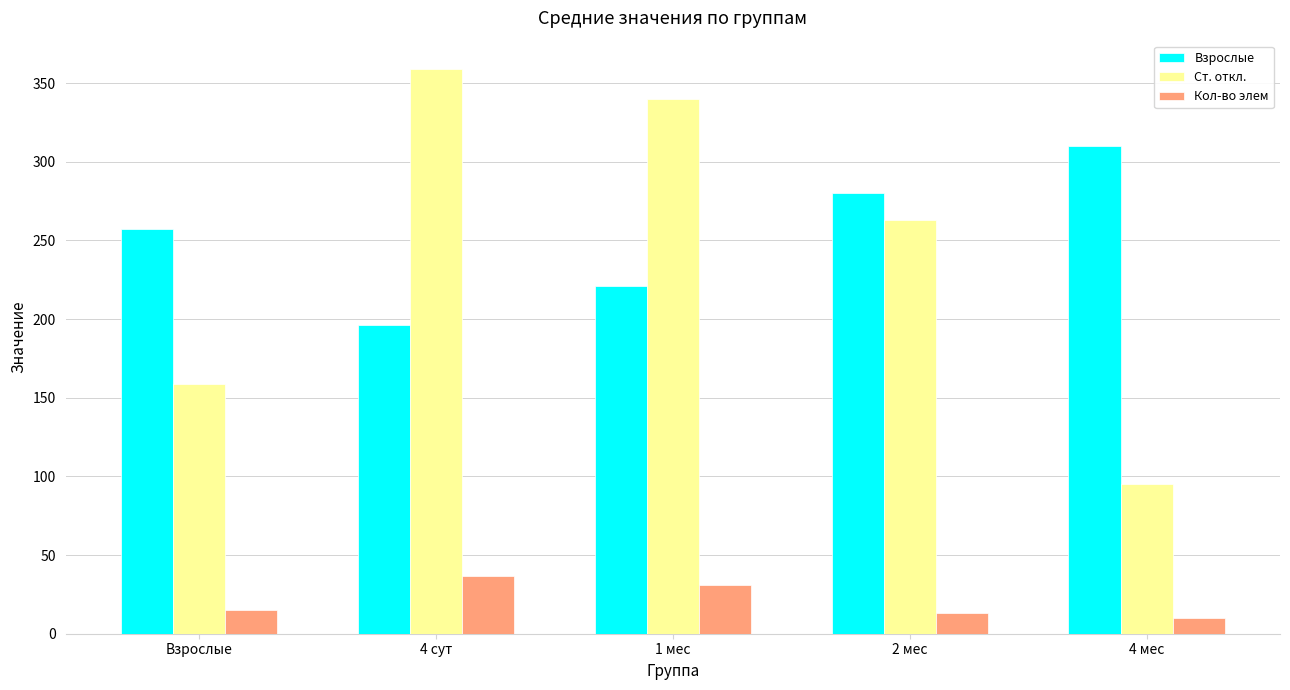

Reading left to right, extract all data points from this chart.

Взрослые: Взрослые=257	4 сут=196	1 мес=221	2 мес=280	4 мес=310
Ст. откл.: Взрослые=159	4 сут=359	1 мес=340	2 мес=263	4 мес=95
Кол-во элем: Взрослые=15	4 сут=37	1 мес=31	2 мес=13	4 мес=10